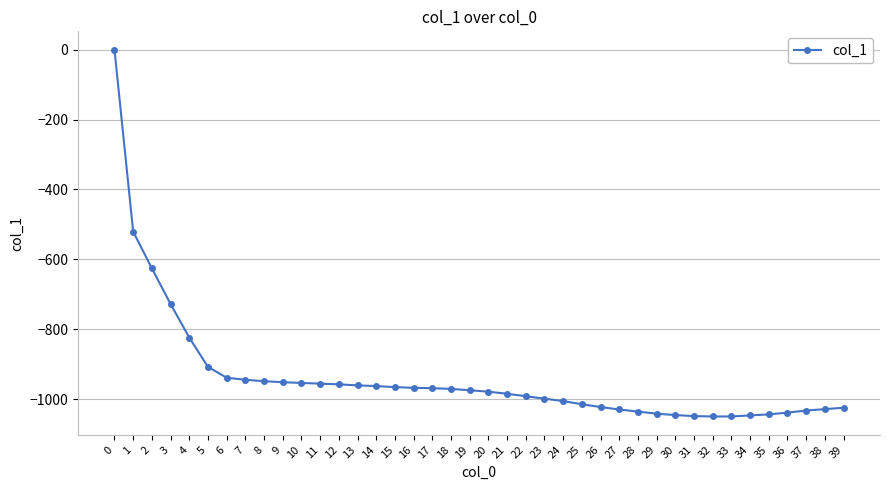

How many lines are shown in the chart?

1